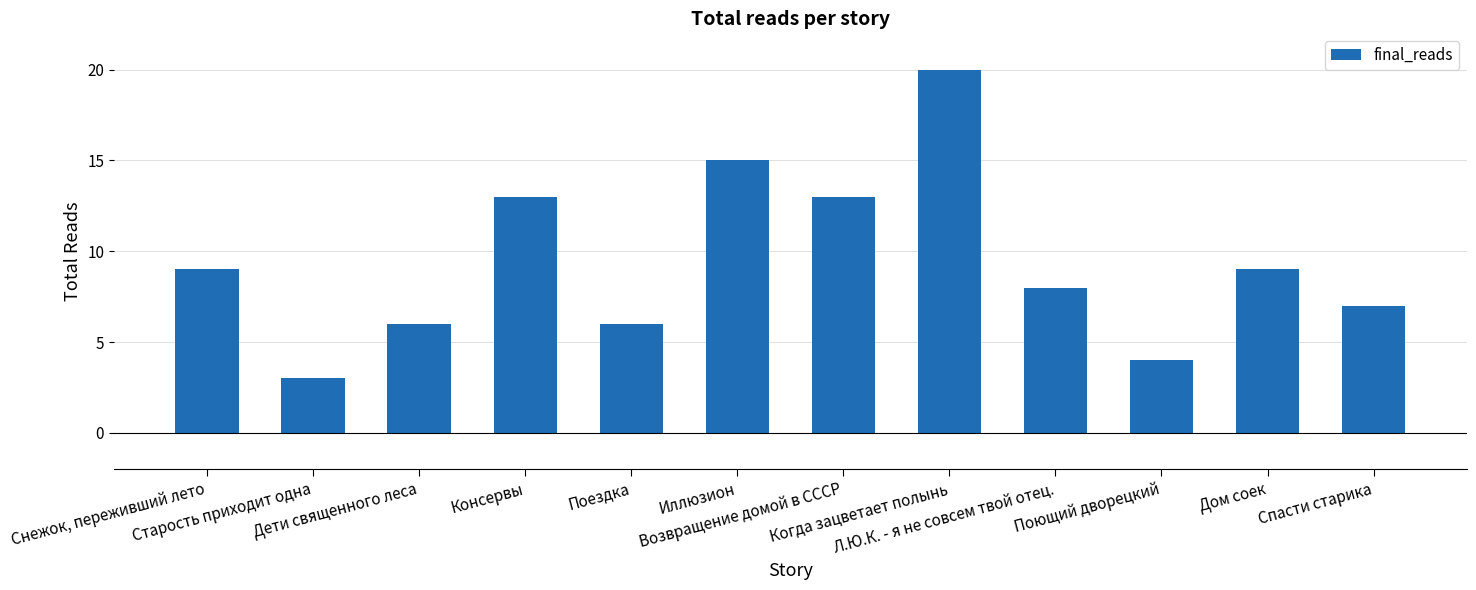

What is the greatest value displayed?

20